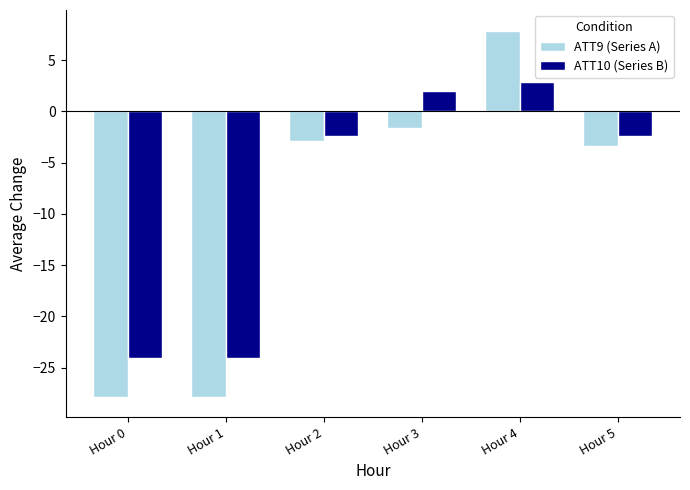

True or false: ATT10 (Series B) has a value of -36.1 at Hour 0.

False